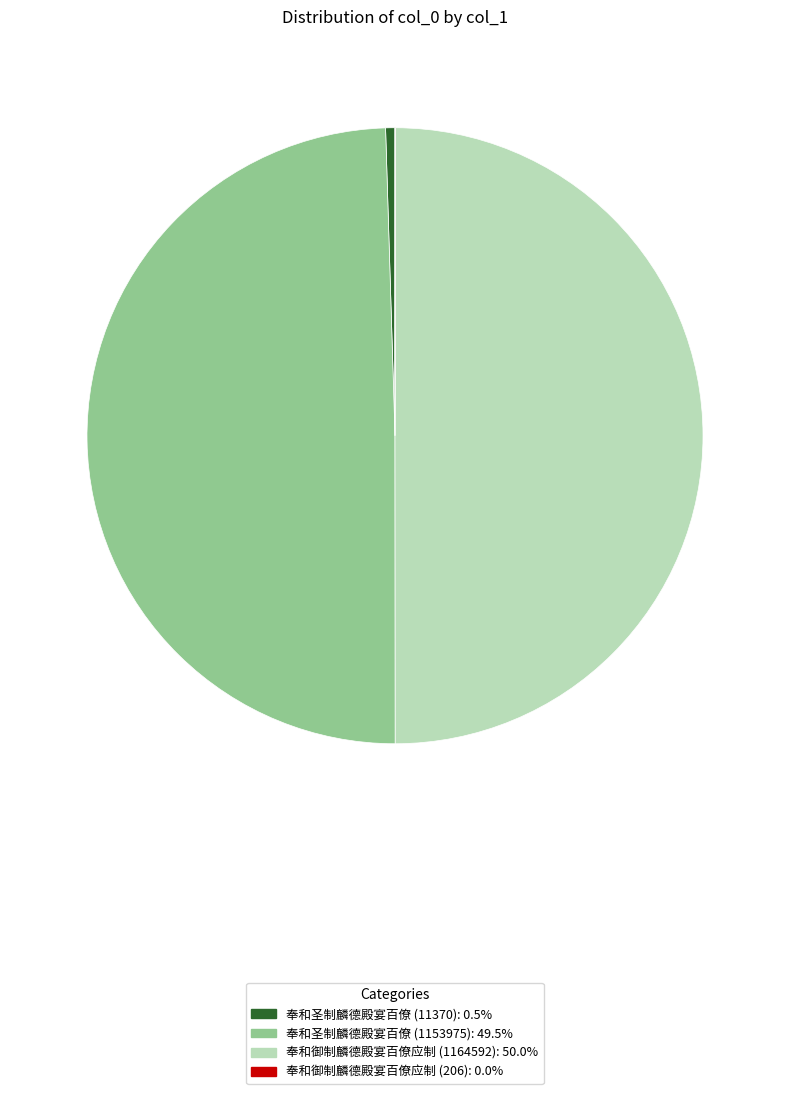

Which has a higher value, 奉和圣制麟德殿宴百僚 (1153975) or 奉和圣制麟德殿宴百僚 (11370)?

奉和圣制麟德殿宴百僚 (1153975)